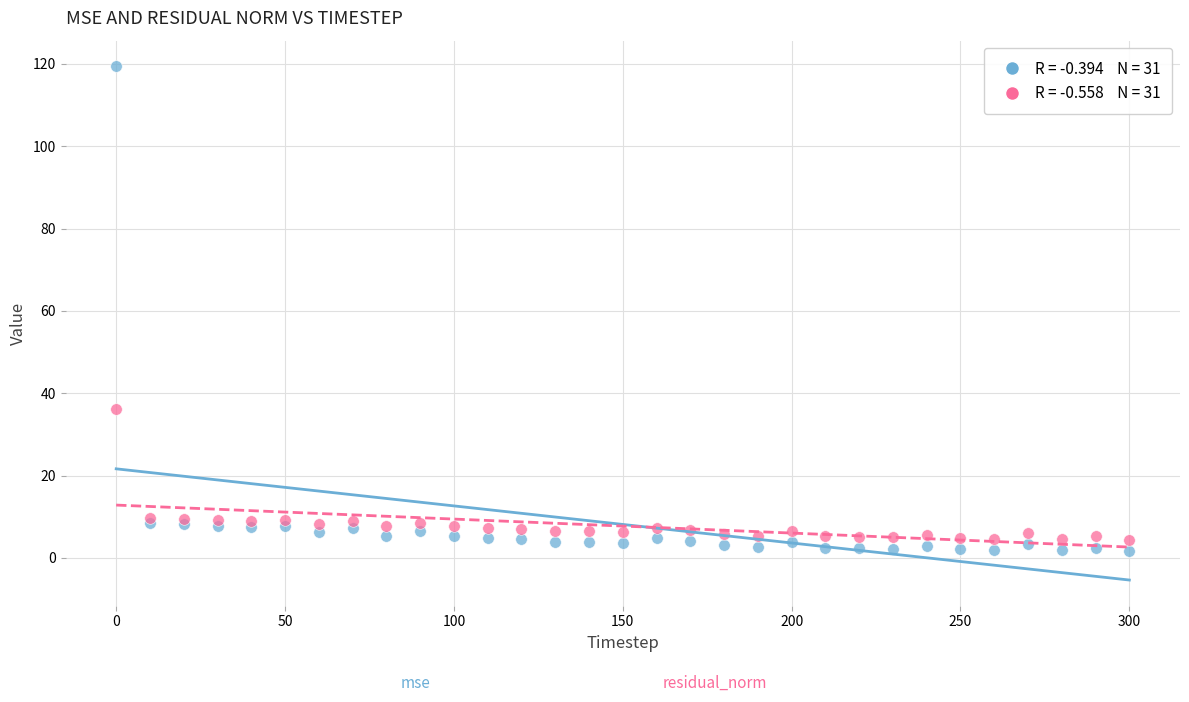

Across all series, what Y value is closest to 60?

36.2